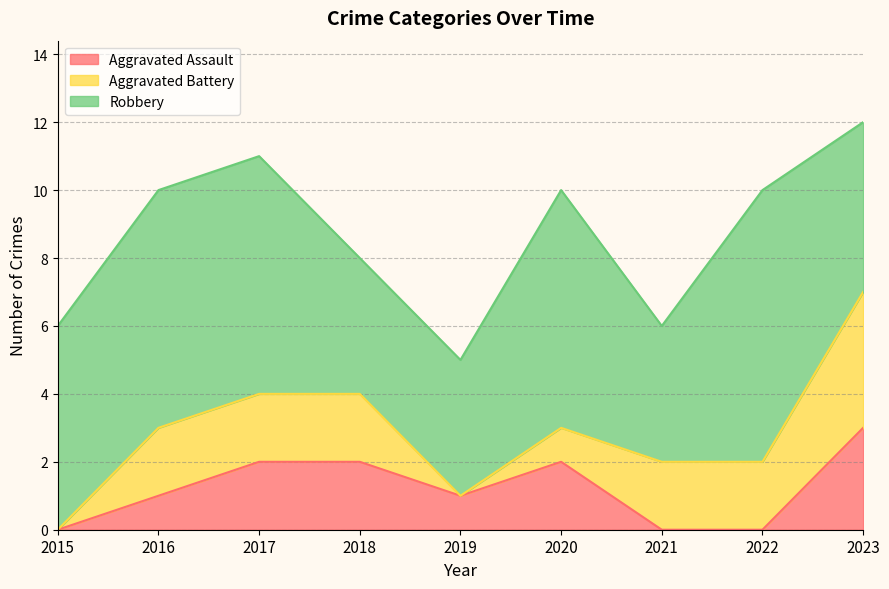

Where is Aggravated Battery nearest to the value 2?

2016